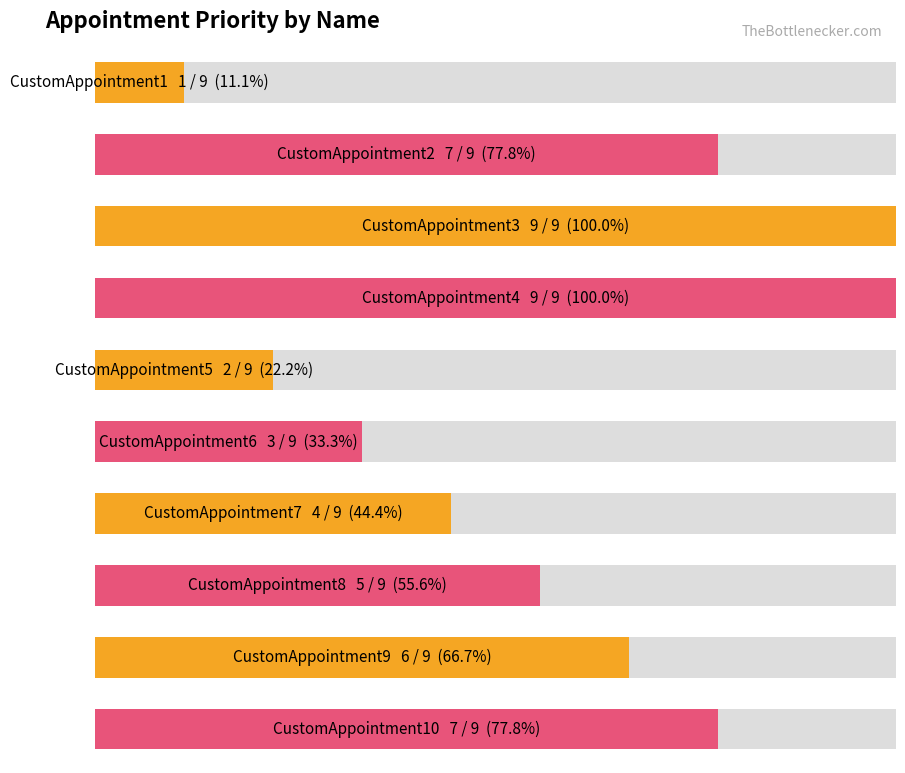

True or false: the data shows 12 at CustomAppointment2.

False